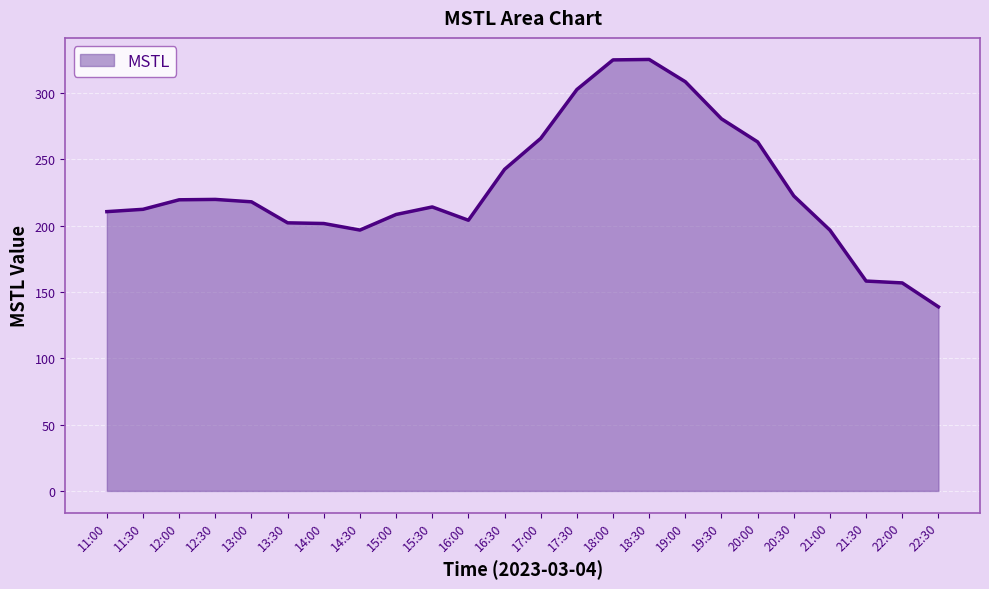

What is the change in value from 12:00 to 22:00?

-62.6